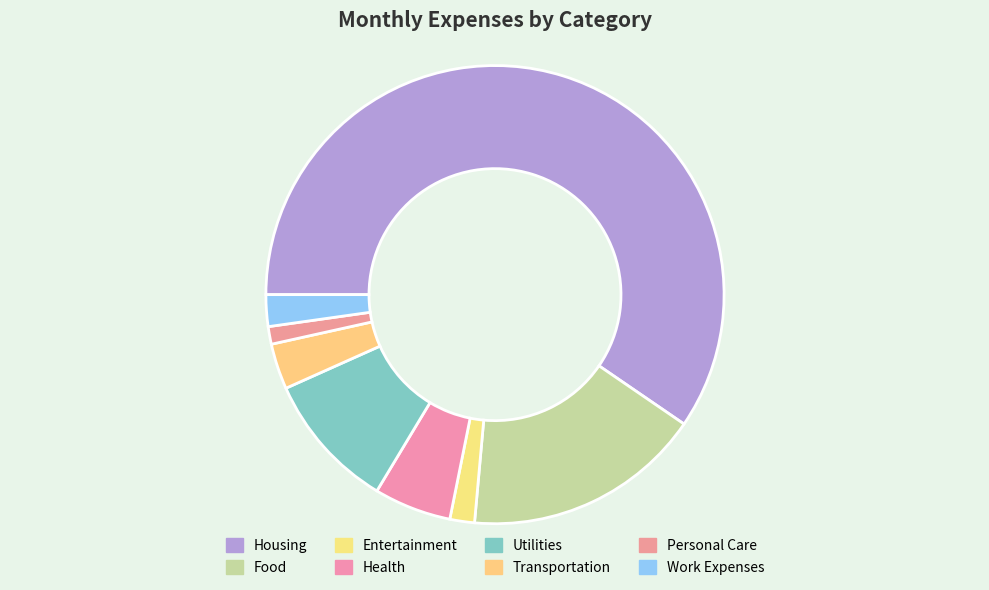

Rank the categories by value from highest to lowest.

Housing, Food, Utilities, Health, Transportation, Work Expenses, Entertainment, Personal Care